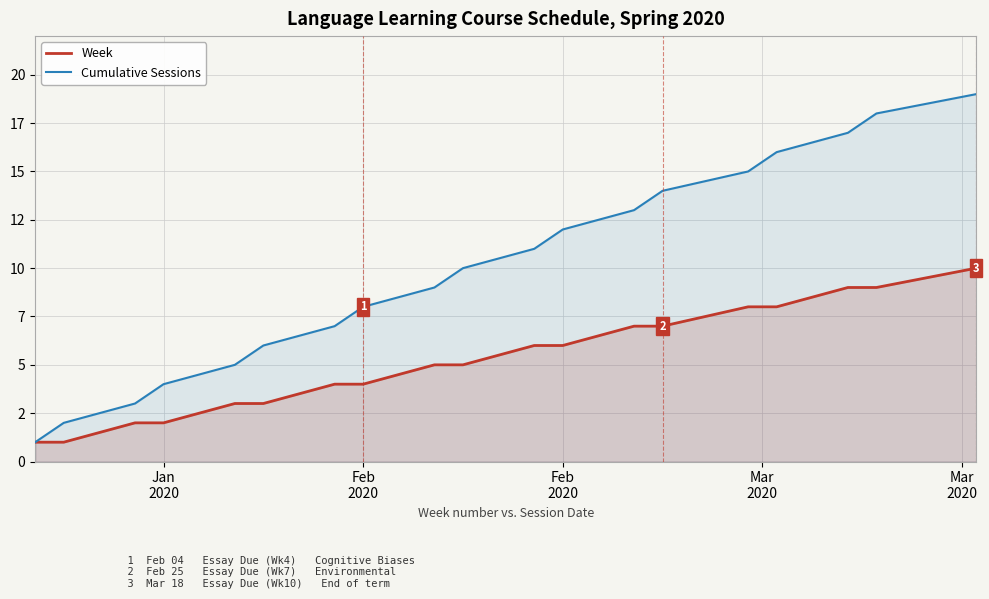

What are all the series names shown in the legend?

Week, Cumulative Sessions